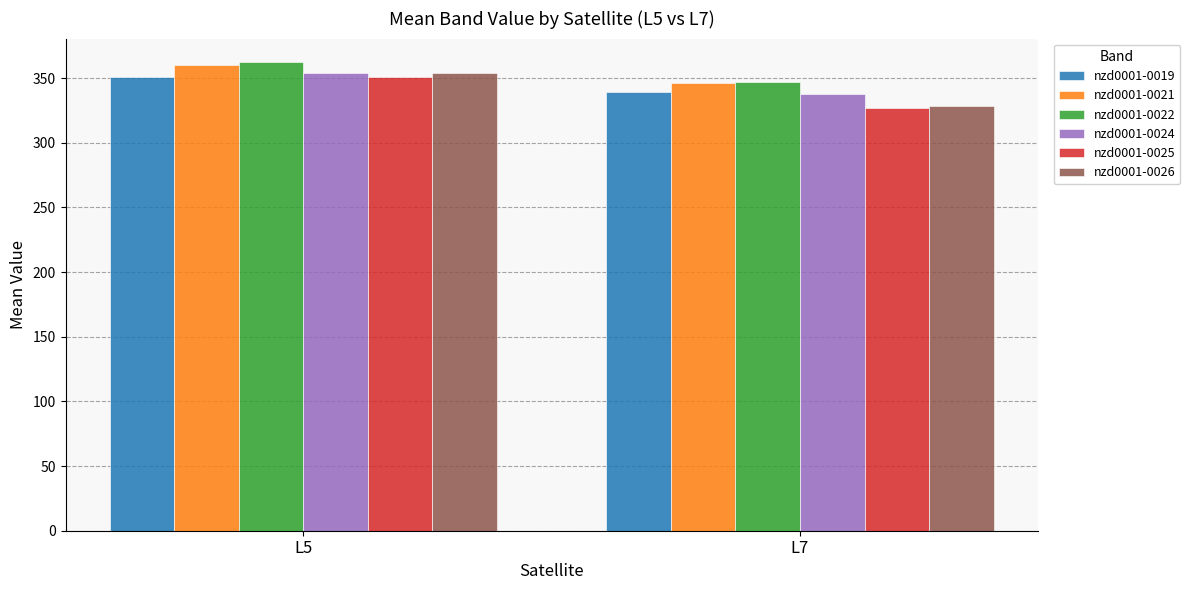

Reading left to right, extract all data points from this chart.

nzd0001-0019: 350.9	339.3
nzd0001-0021: 360.3	346.0
nzd0001-0022: 362.4	346.9
nzd0001-0024: 354.0	337.3
nzd0001-0025: 351.2	326.9
nzd0001-0026: 354.1	328.5